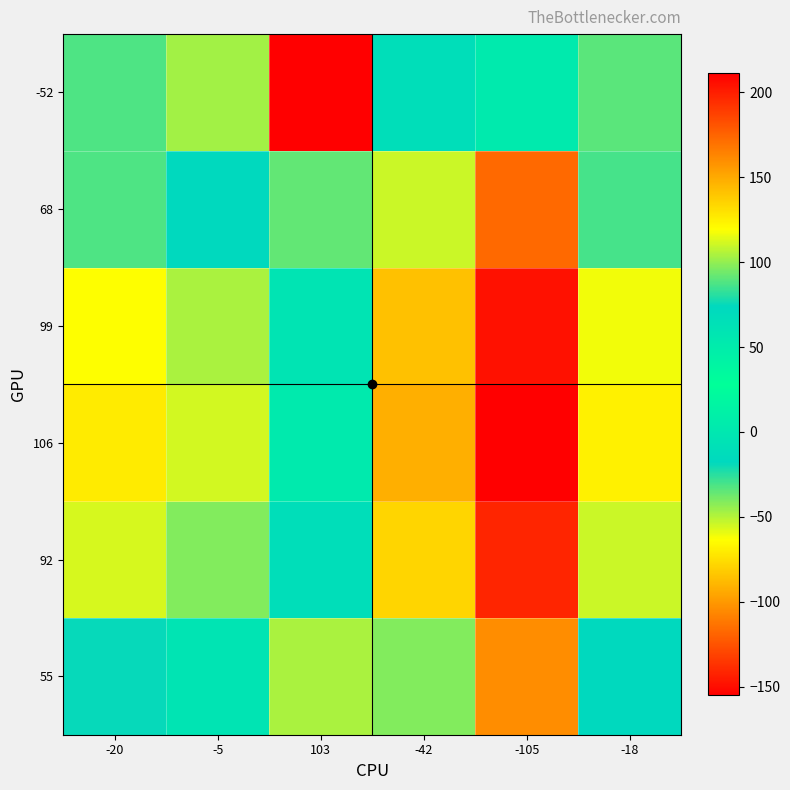

What is the spread (max minus min) of values at -18?

158